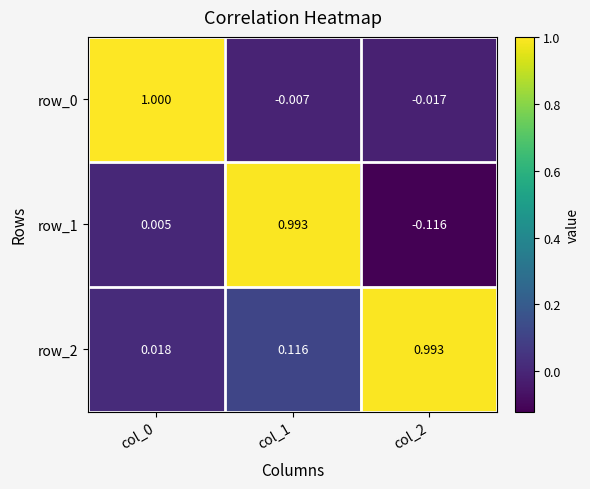

Which category has the lowest value across all series?

col_2